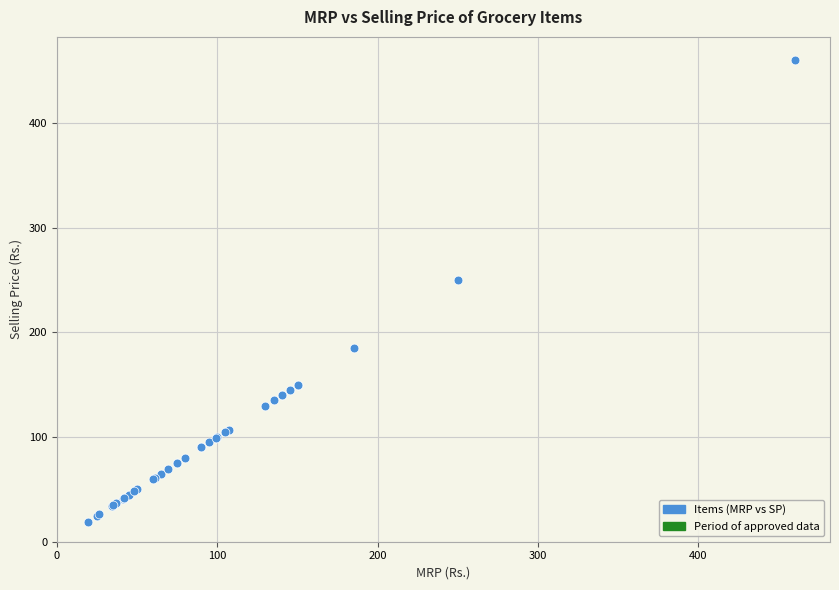

What Y value in the scatter plot is closest to 239?

250